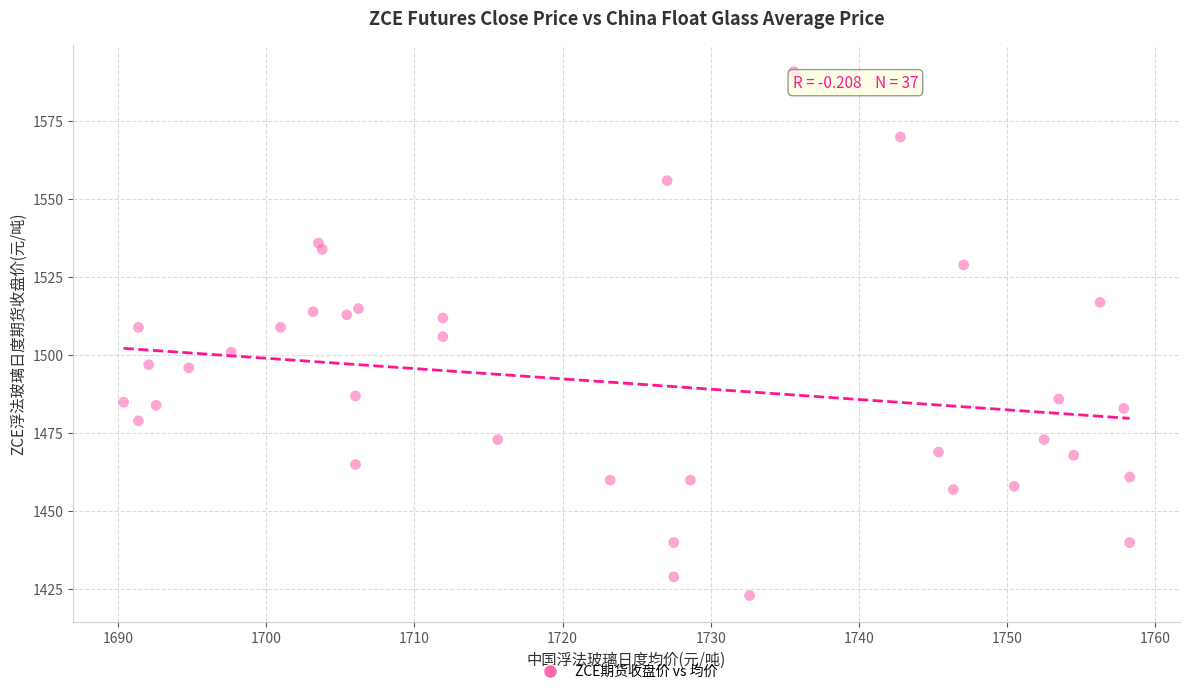

What is the range of Y values (max minus min)?

168